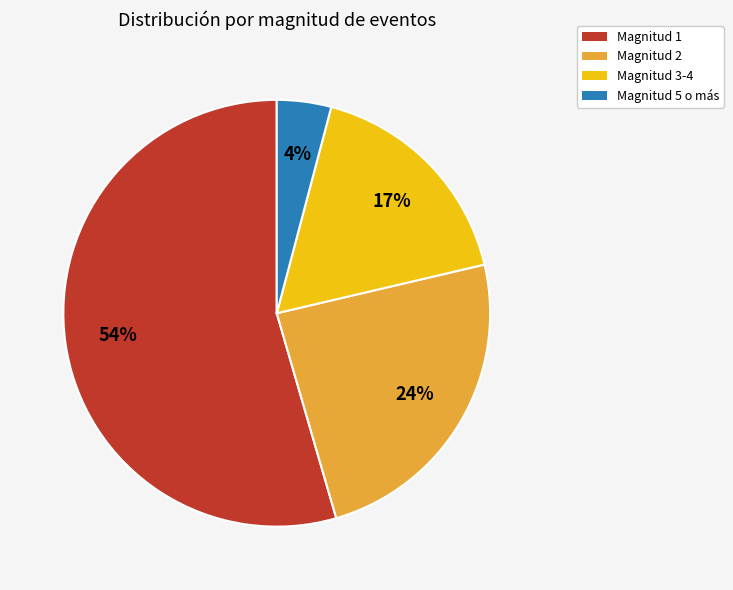

The Magnitud 3-4 slice represents 29% of the pie. True or false?

False